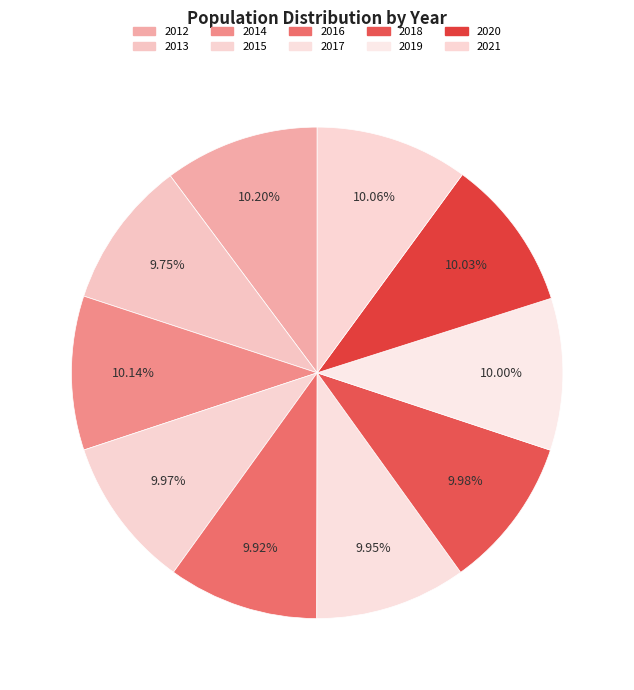

To the nearest percent, what percentage of the pie is 2017?

10%